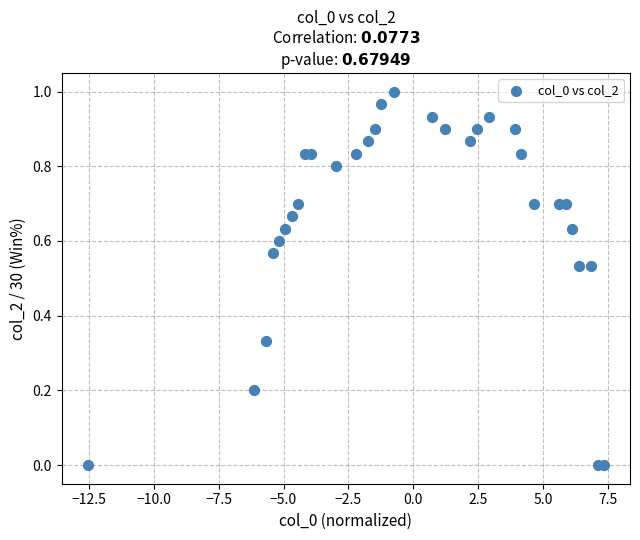

What is the range of X values (max minus min)?

19.9